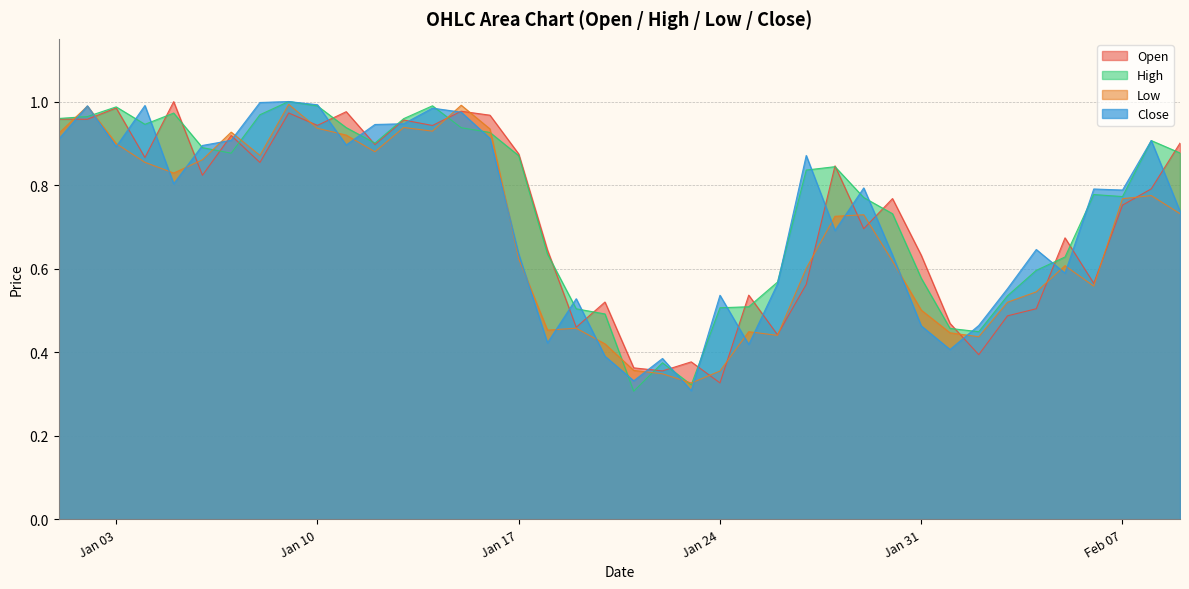

Is the value of Low at Jan 10 greater than the value of Open at Jan 17?

Yes